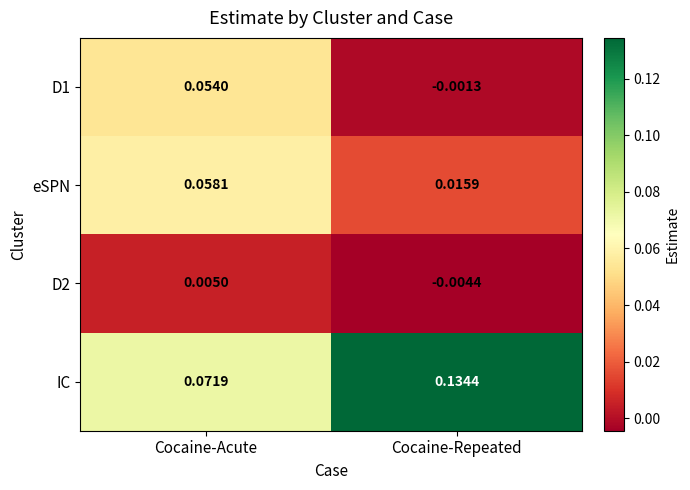

List the series in order of their peak value, lowest first.

D2, D1, eSPN, IC